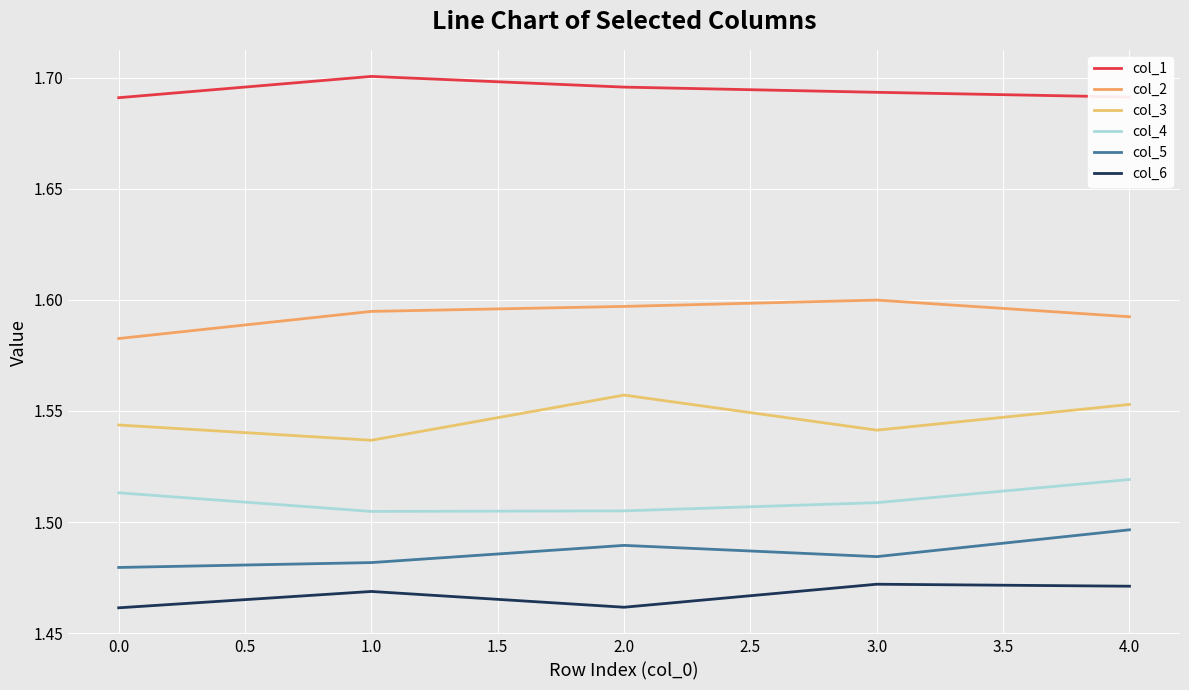

Does the chart display data point markers on the line(s)?

No